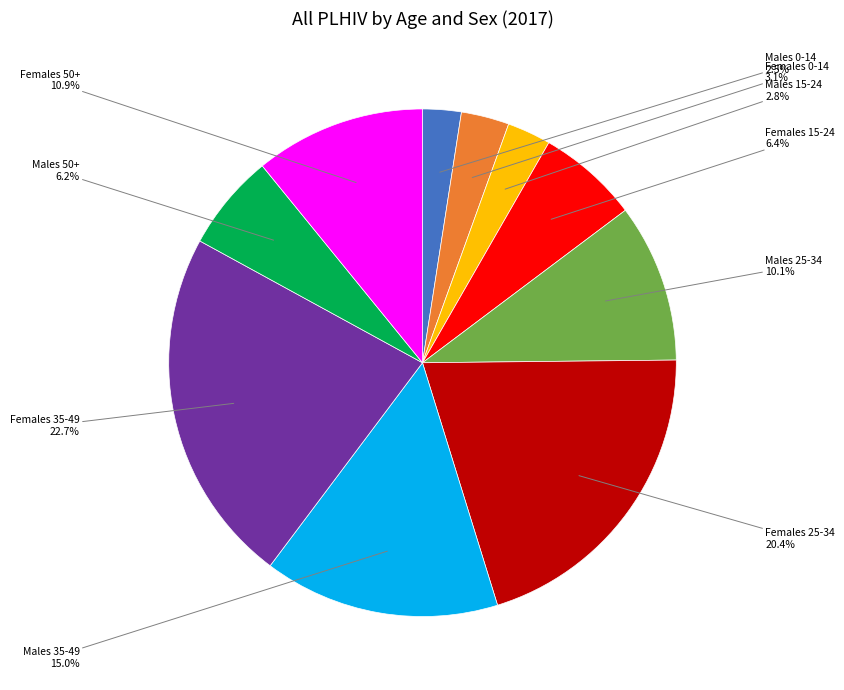

To the nearest percent, what portion does Males 15-24 represent?

3%